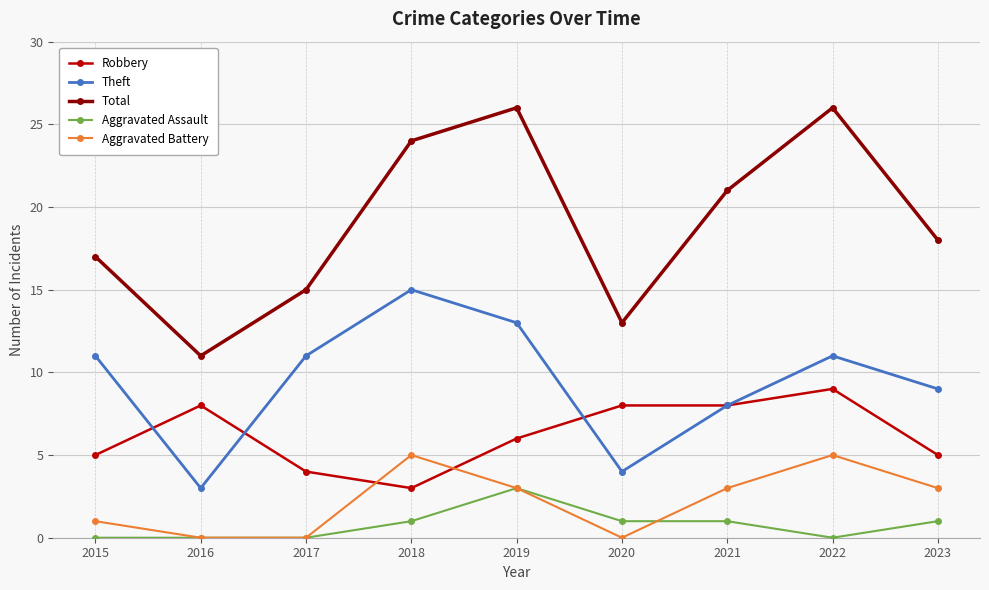

Which category has the highest value in the Theft series?

2018